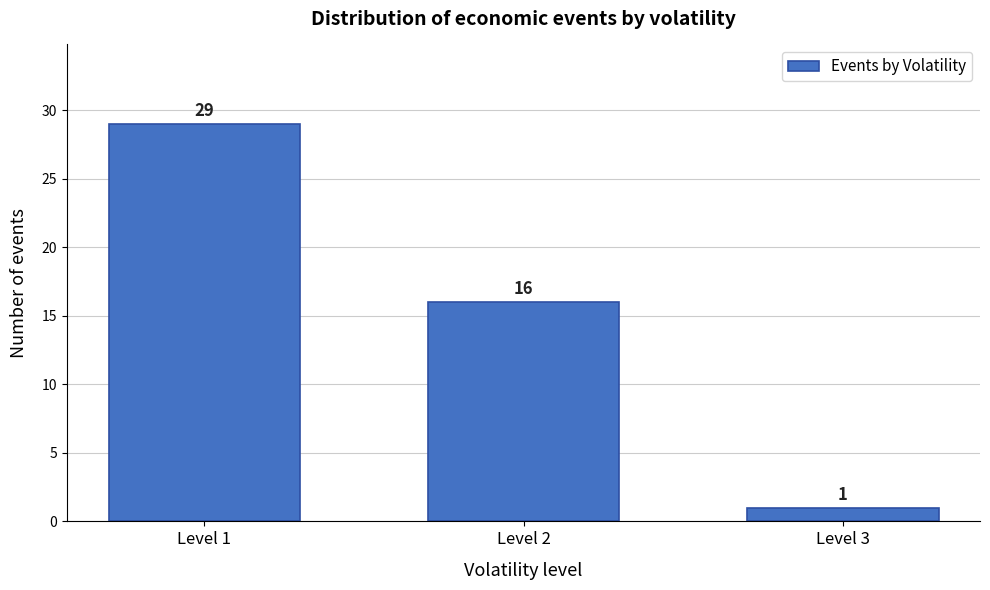

Reading right to left, list all the values displayed in this chart.

1	16	29